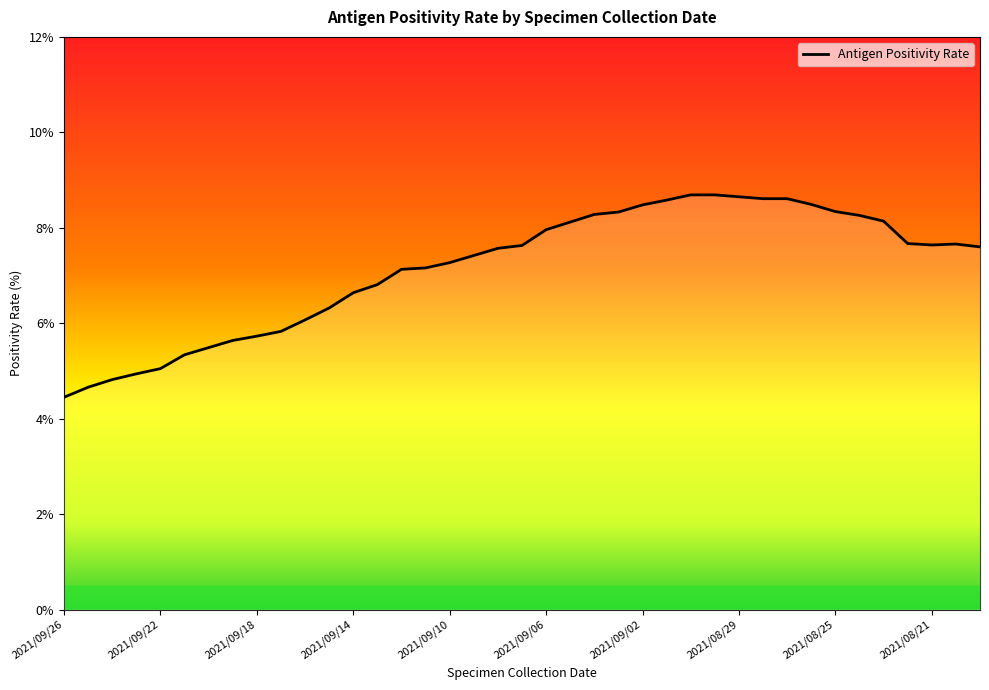

What is the change in value from 2021/09/10 to 2021/09/05?

+0.8